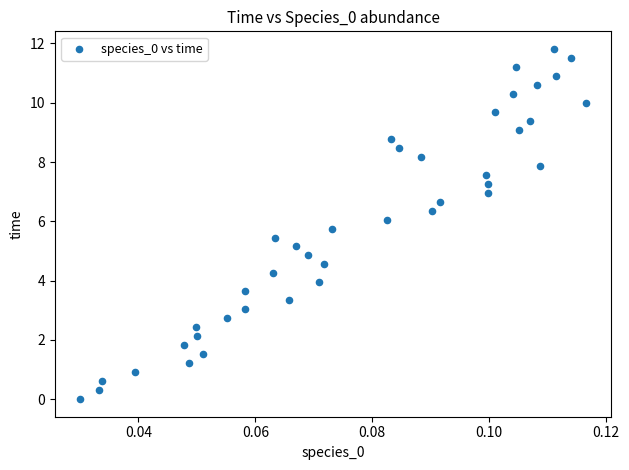

What is the range of Y values (max minus min)?

11.8